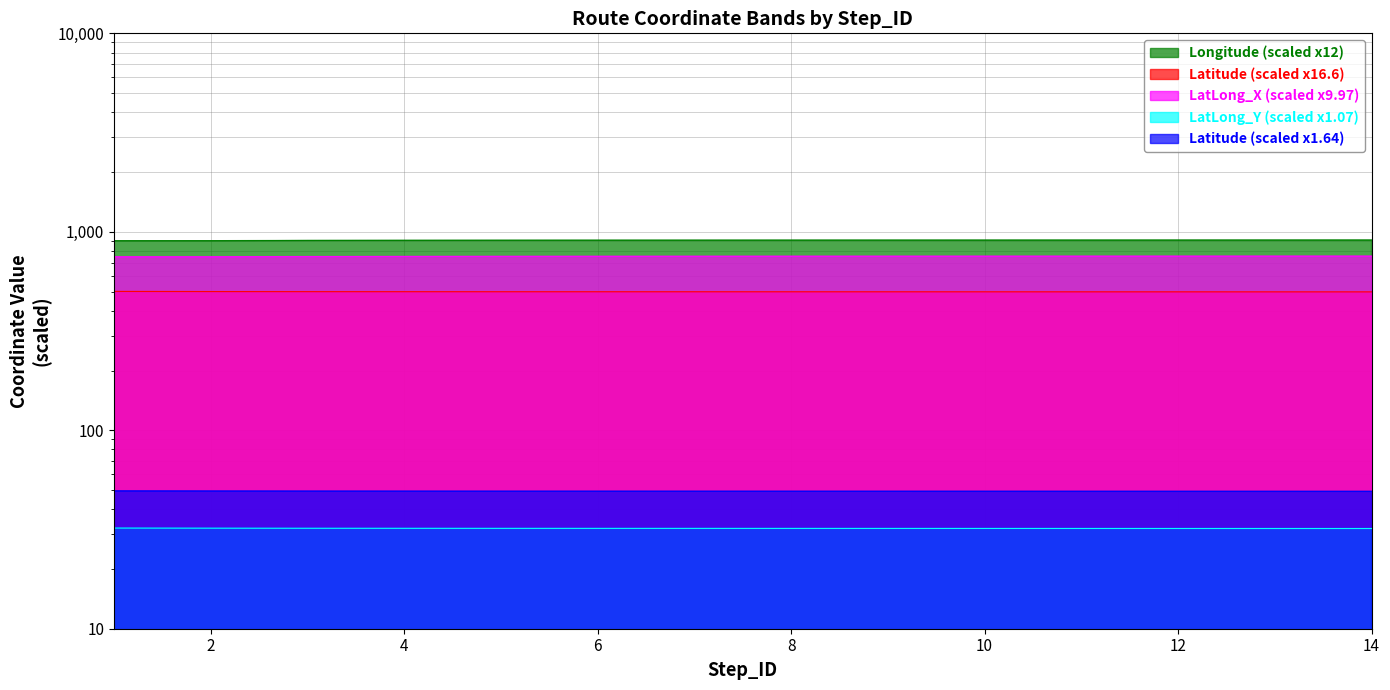

True or false: LatLong_X and LatLong_Y intersect in this chart.

False